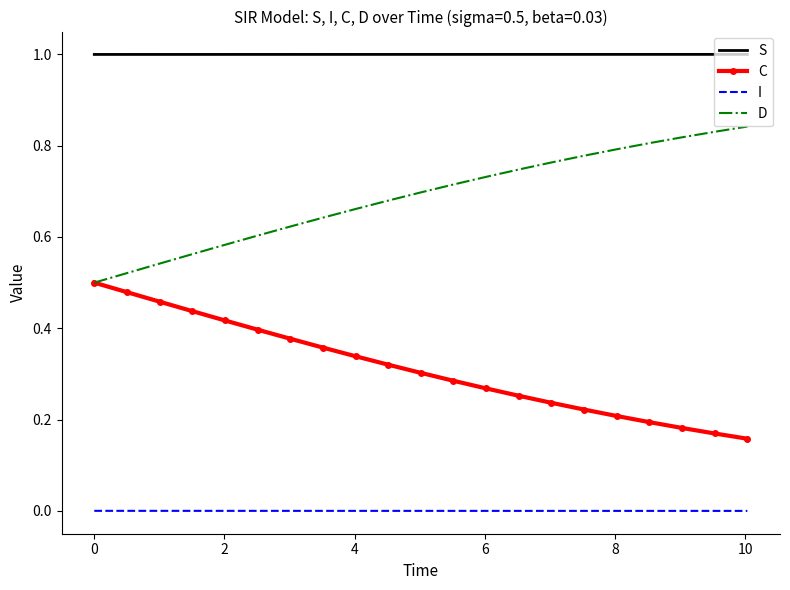

True or false: I and C intersect in this chart.

False